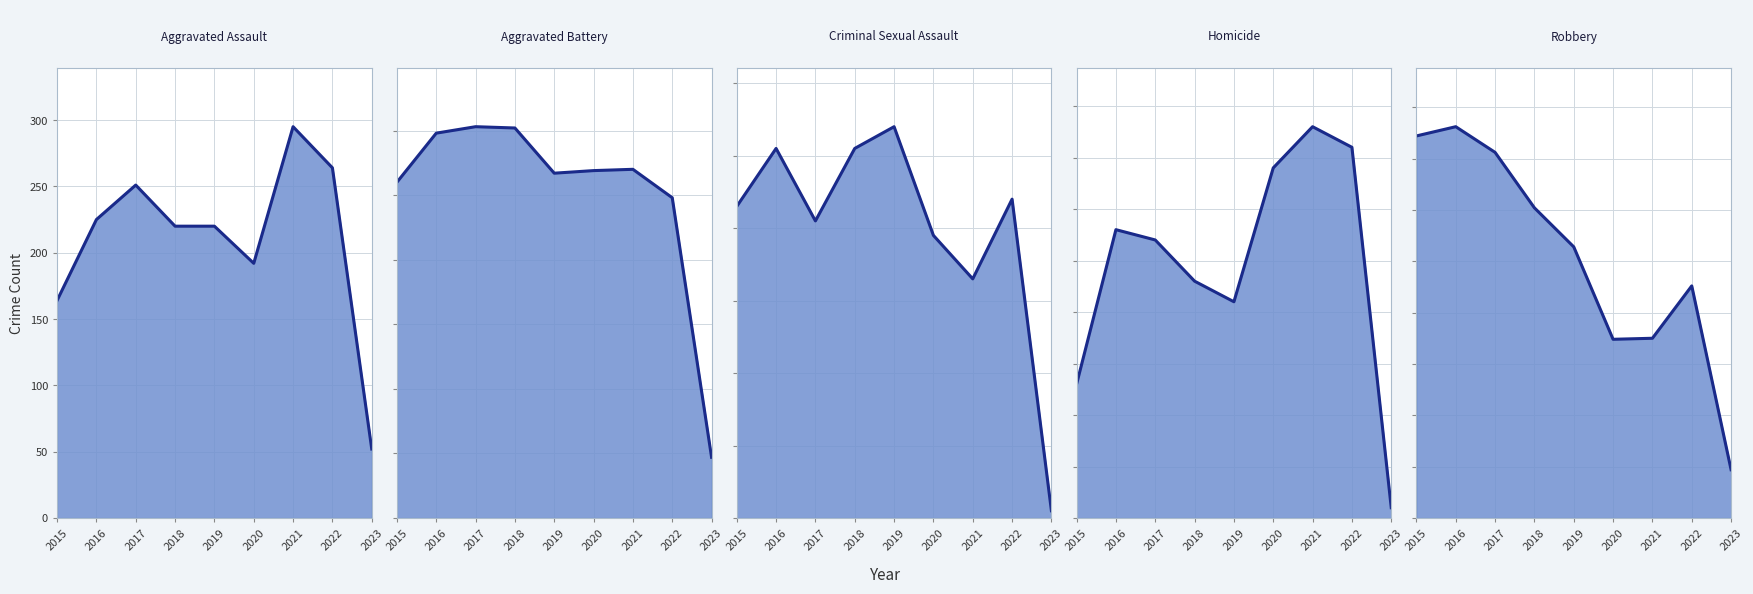

True or false: Aggravated Battery line and Robbery line intersect in this chart.

False